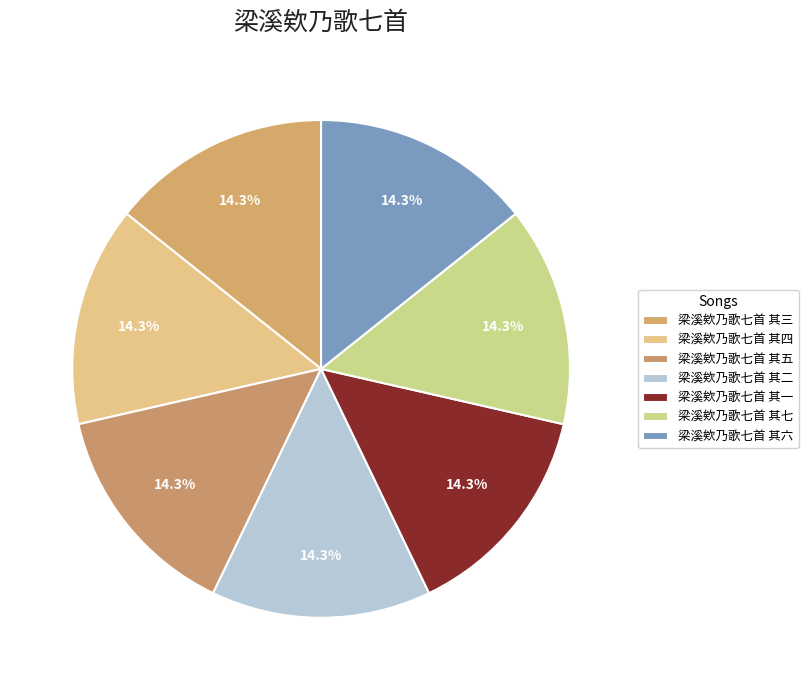

How many segments does this pie chart have?

7